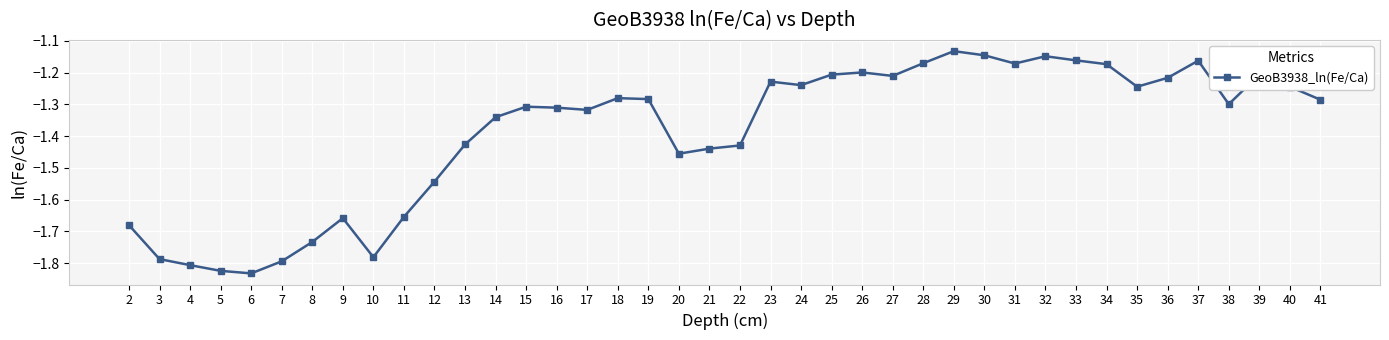

What is the sum of all values?

-55.5